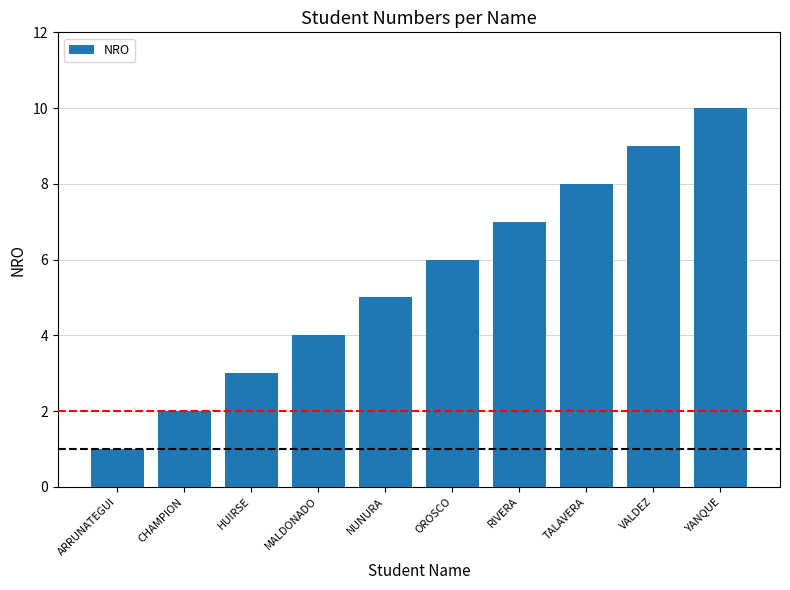

Reading left to right, list all the values displayed in this chart.

1	2	3	4	5	6	7	8	9	10